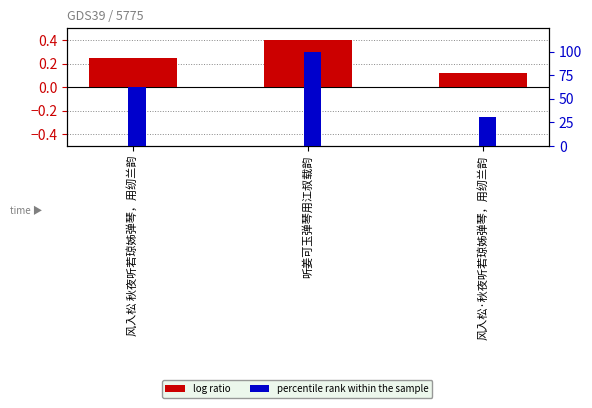

Between 听姜可玉弹琴用江叔载韵 and 风入松·秋夜听若琼姊弹琴，用纫兰韵, which series saw the biggest shift?

percentile rank within the sample